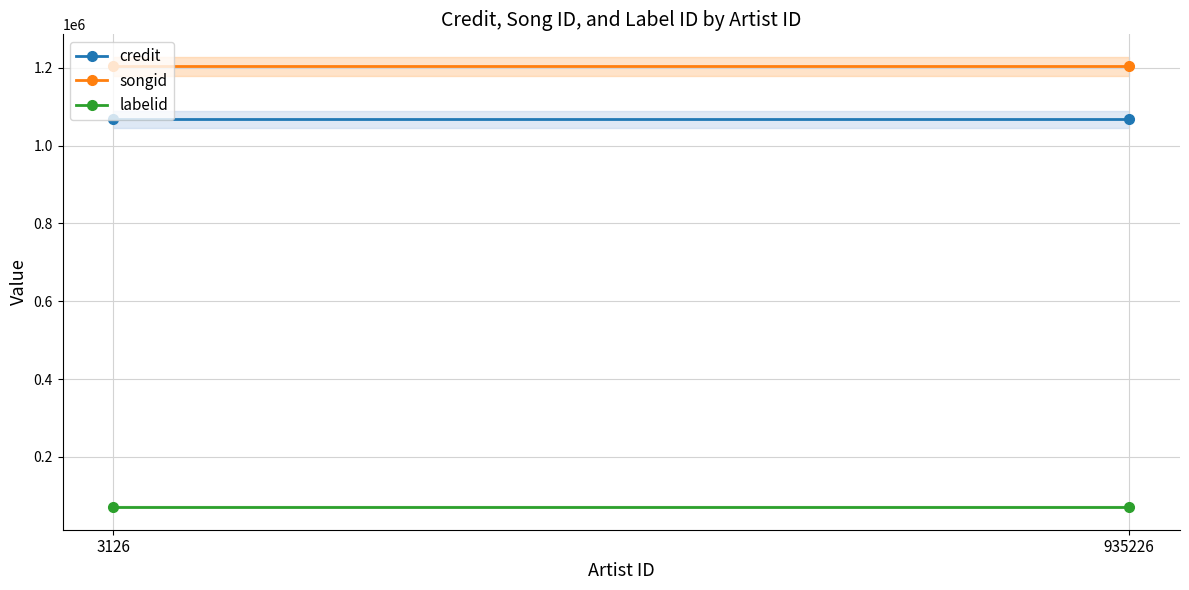

Is it true that songid equals 1991968 at 3126?

False